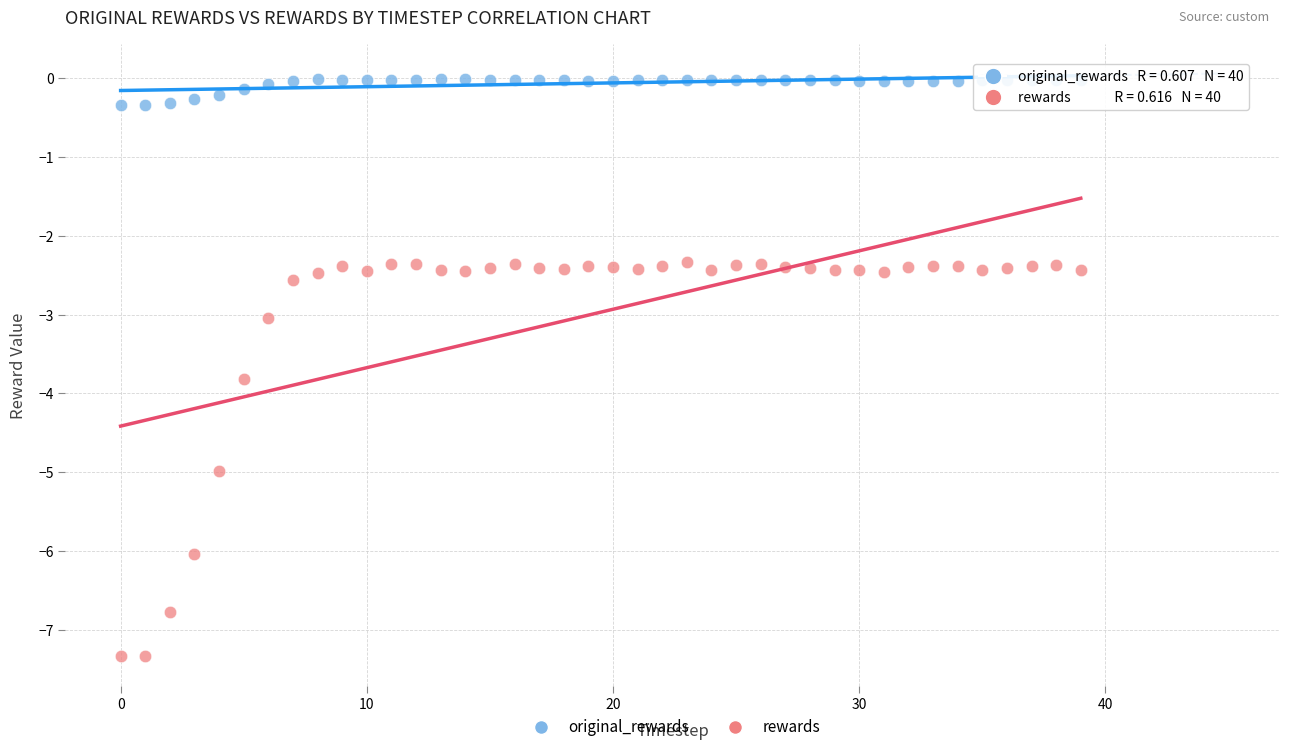

Which series contains the lowest Y value?

rewards